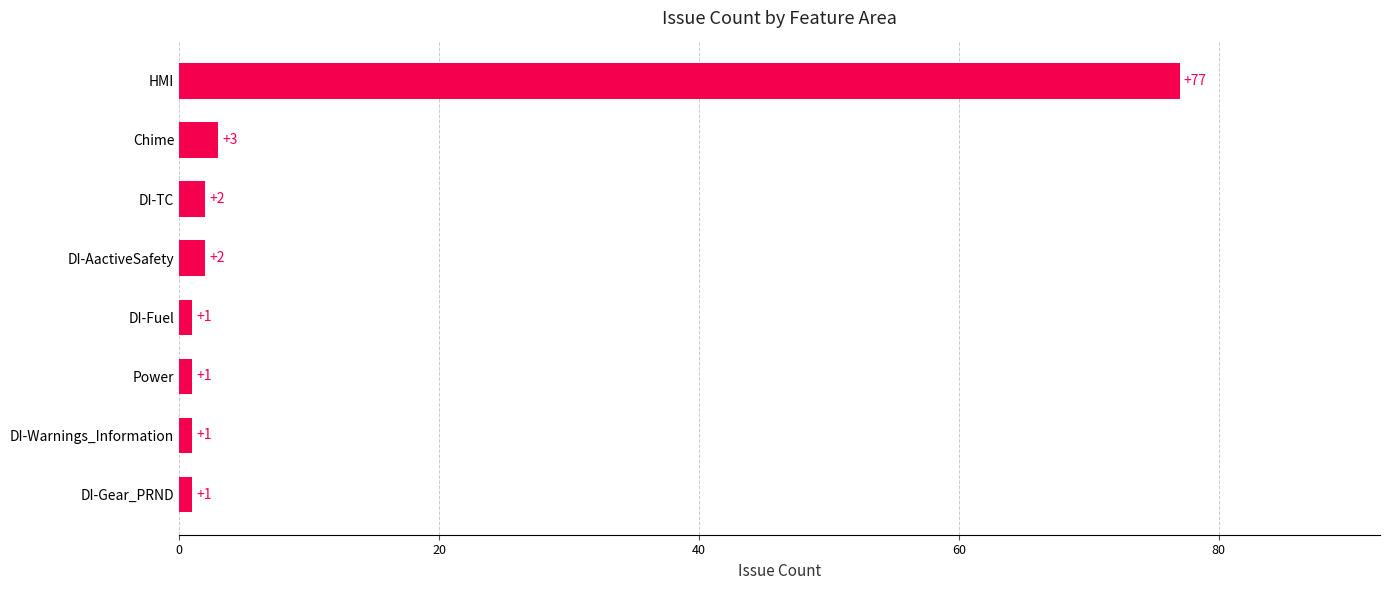

Which has a higher value, Power or DI-AactiveSafety?

DI-AactiveSafety